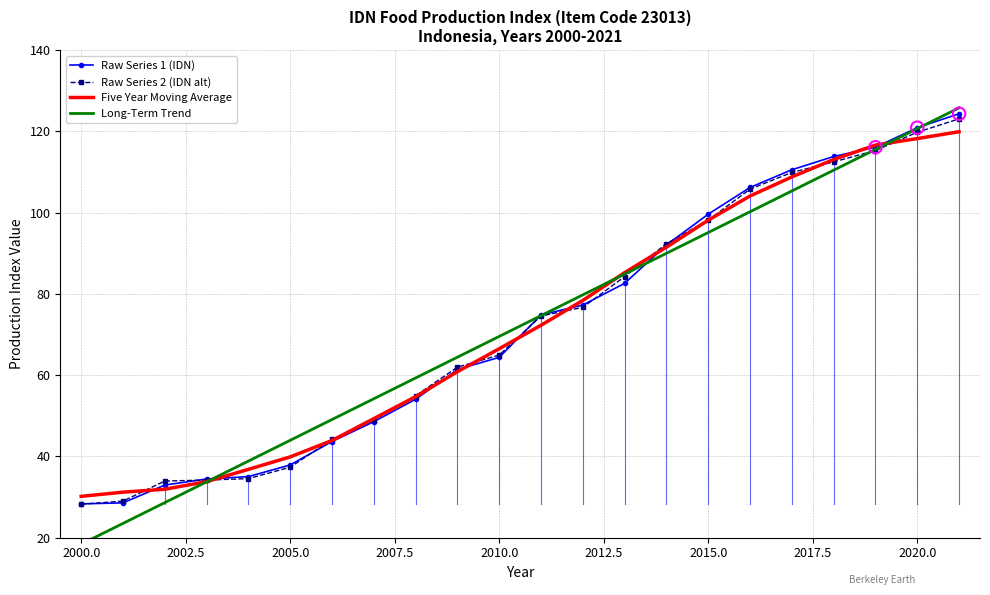

What is the minimum value for Five Year Moving Average?

30.2